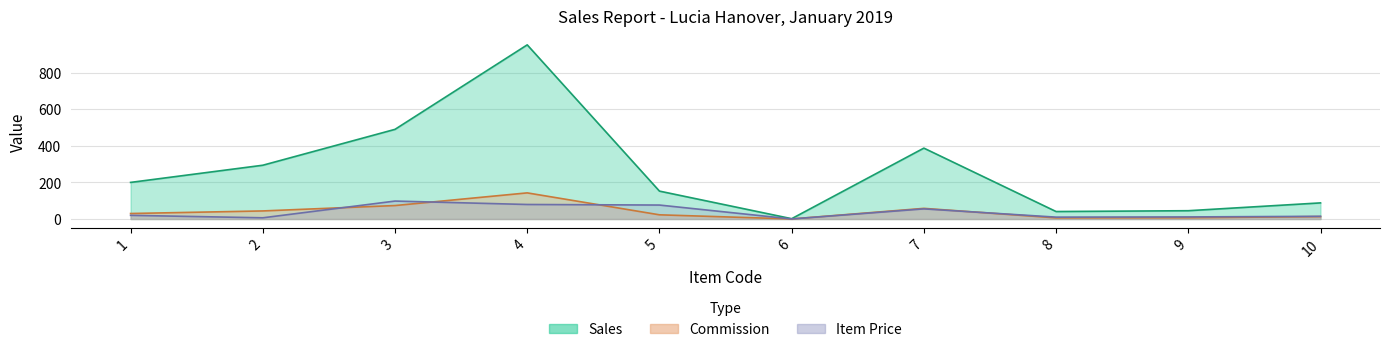

Is it true that Commission equals 94.4 at 7?

False